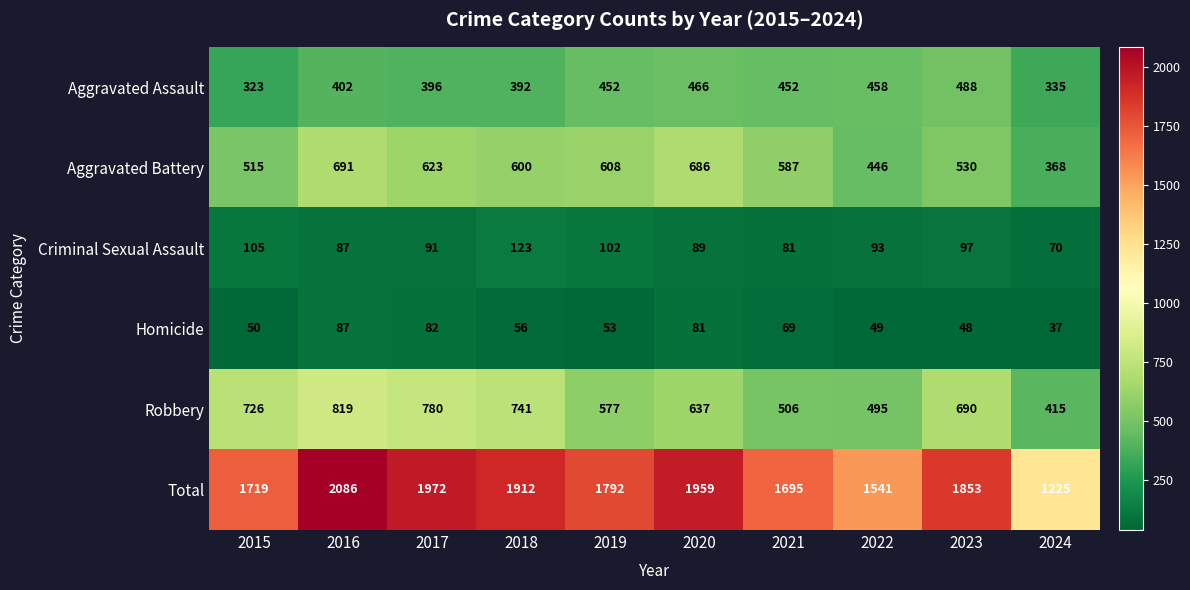

How many series are shown in this chart?

6